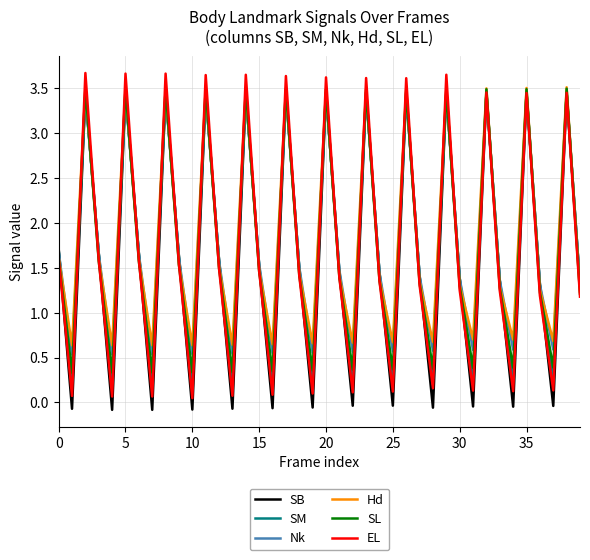

After their last crossing, which series has the higher values: Hd or Nk?

Nk